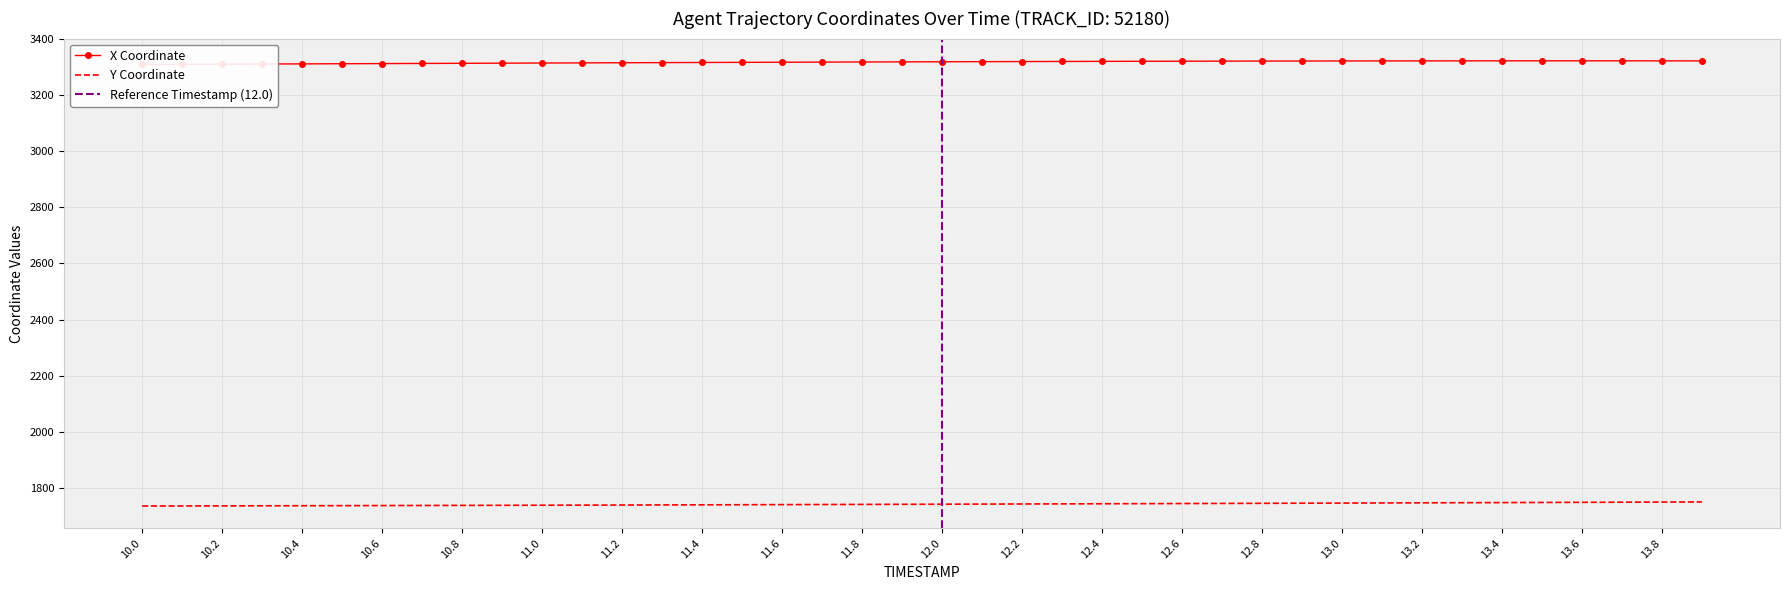

Reading right to left, extract all data points from this chart.

X: 13.9=3320.9	13.8=3321.0	13.7=3321.0	13.6=3321.1	13.5=3321.1	13.4=3321.0	13.3=3321.0	13.2=3320.9	13.1=3320.8	13.0=3320.6	12.9=3320.4	12.8=3320.2	12.7=3320.0	12.6=3319.8	12.5=3319.5	12.4=3319.2	12.3=3318.9	12.2=3318.5	12.1=3318.2	12.0=3317.8	11.9=3317.4	11.8=3317.0	11.7=3316.6	11.6=3316.1	11.5=3315.7	11.4=3315.2	11.3=3314.7	11.2=3314.3	11.1=3313.8	11.0=3313.3	10.9=3312.8	10.8=3312.3	10.7=3311.8	10.6=3311.3	10.5=3310.8	10.4=3310.2	10.3=3309.7	10.2=3309.2	10.1=3308.7	10.0=3308.2
Y: 13.9=1751.3	13.8=1750.9	13.7=1750.4	13.6=1749.9	13.5=1749.5	13.4=1749.0	13.3=1748.6	13.2=1748.1	13.1=1747.7	13.0=1747.3	12.9=1746.8	12.8=1746.4	12.7=1746.0	12.6=1745.6	12.5=1745.2	12.4=1744.8	12.3=1744.4	12.2=1744.0	12.1=1743.6	12.0=1743.2	11.9=1742.9	11.8=1742.5	11.7=1742.1	11.6=1741.7	11.5=1741.4	11.4=1741.0	11.3=1740.6	11.2=1740.3	11.1=1740.0	11.0=1739.6	10.9=1739.3	10.8=1739.0	10.7=1738.7	10.6=1738.4	10.5=1738.1	10.4=1737.8	10.3=1737.6	10.2=1737.3	10.1=1737.0	10.0=1736.8